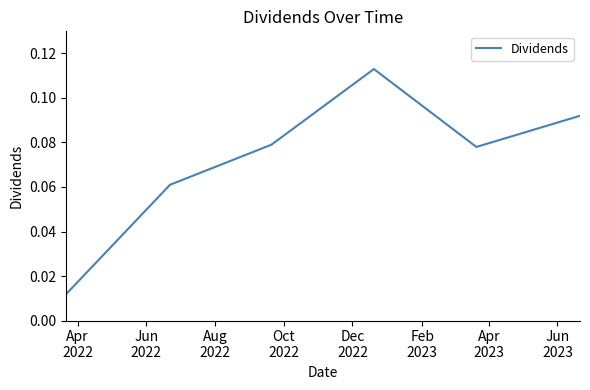

What is the sum of all values?

0.4